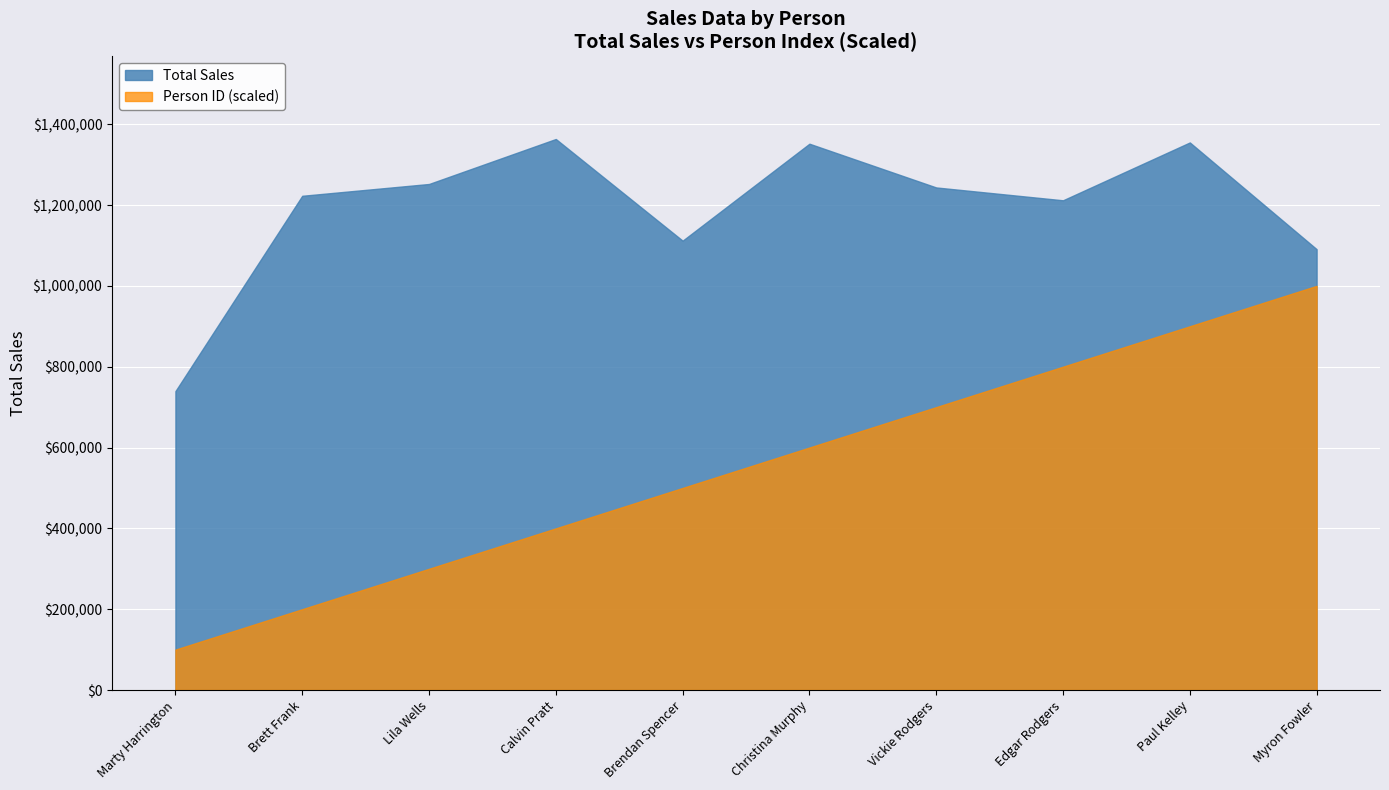

True or false: Amount and Total Sales cross at least once.

False